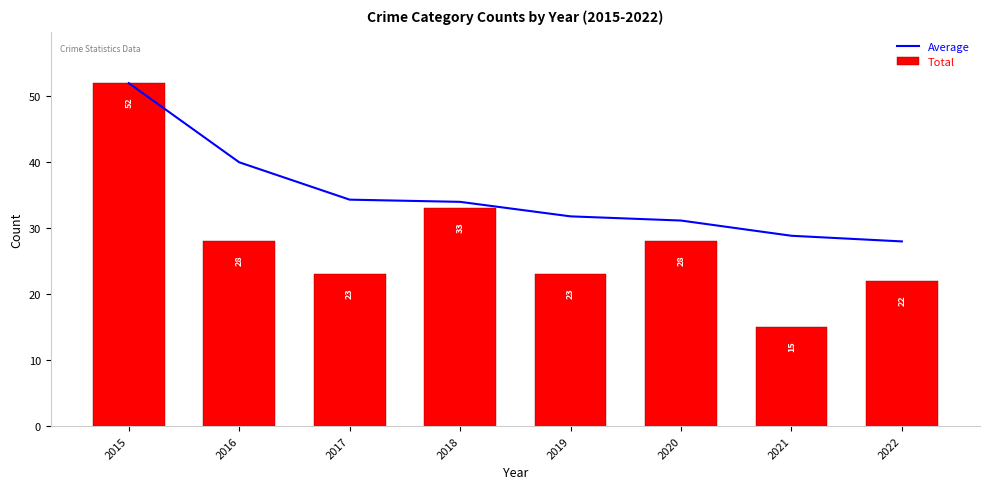

At how many categories does at least one series exceed 39?

2